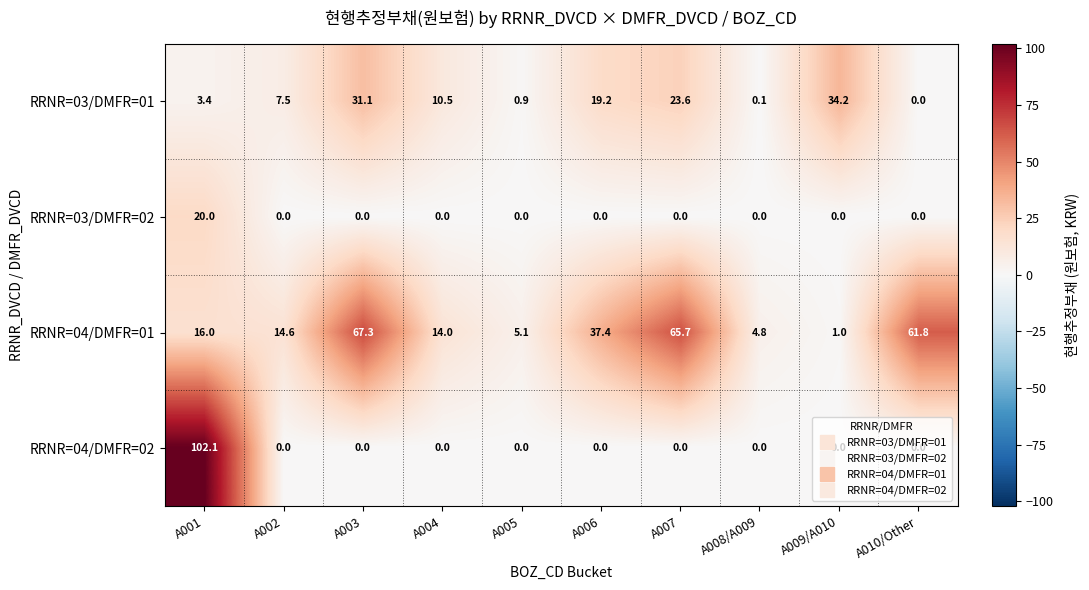

What is the maximum value shown in the chart?

102.1